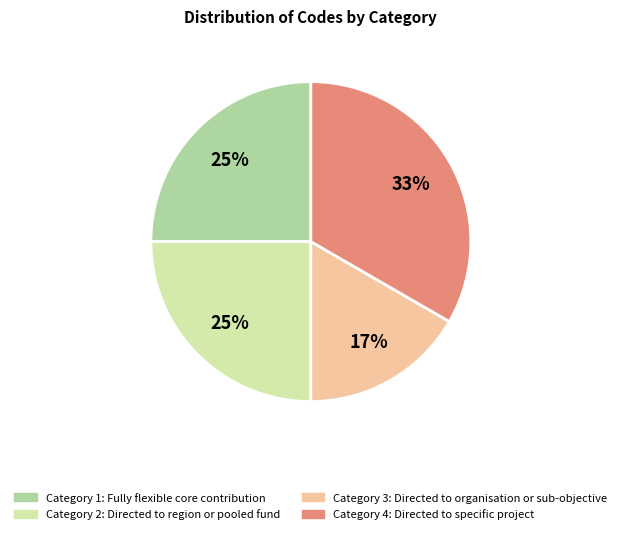

How many slices are in this pie chart?

4